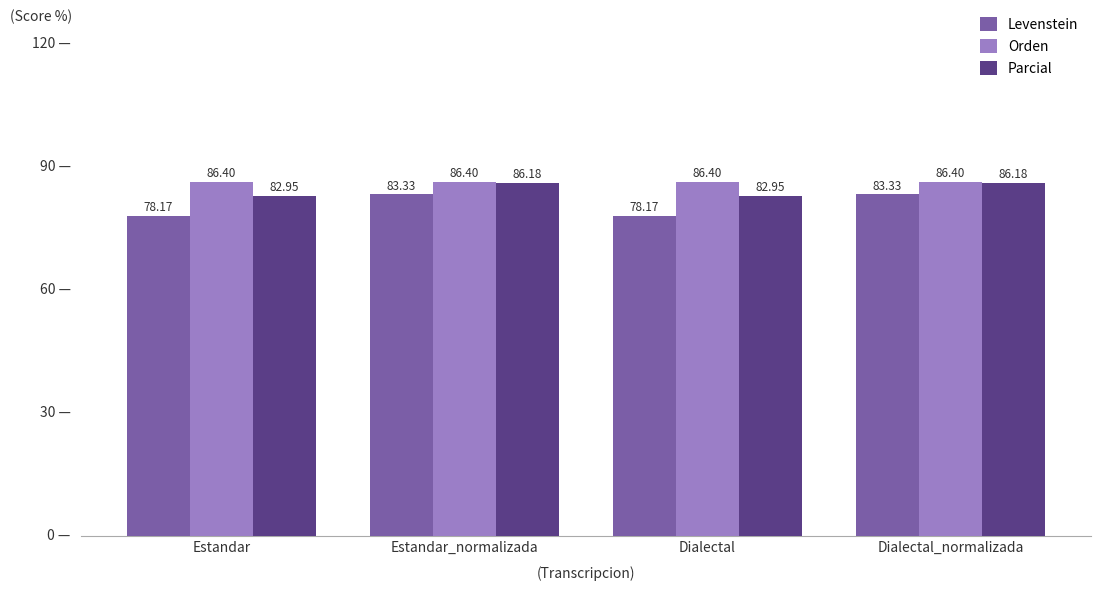

List the series in order of their overall mean, lowest first.

Levenstein, Parcial, Orden